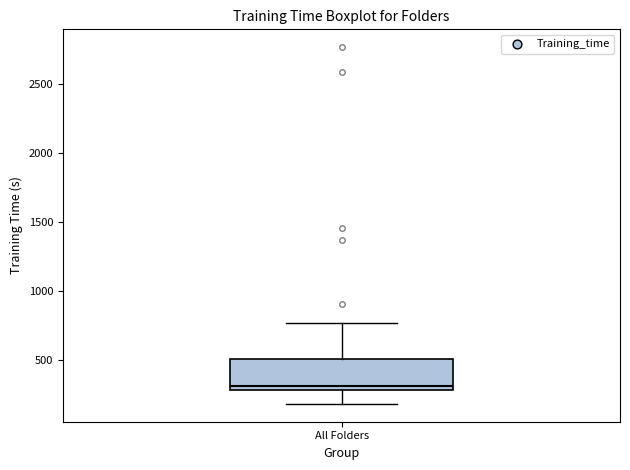

Read this box plot against the y-axis: the position of the median line, the range covered by the box, and the ends of both whiskers. The values are not printed on the chart, so give them approximately, as read against the axis.

median 300 (just above the box's lower edge), box 300 to 500, whiskers 200 to 750